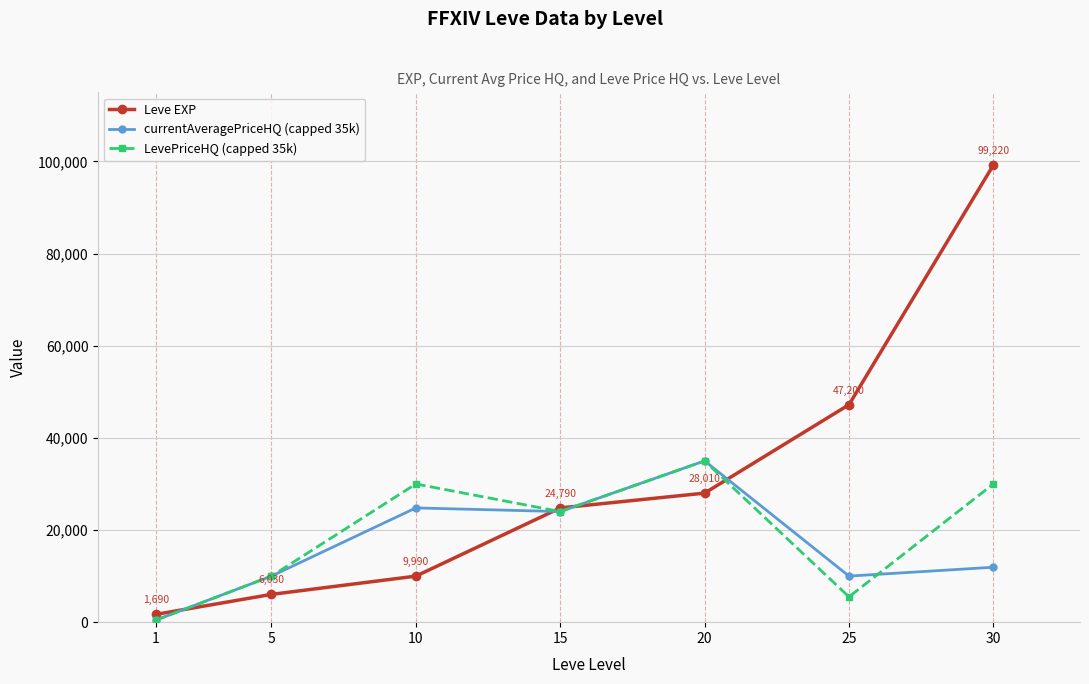

True or false: Leve EXP has more than 0 interior local peaks.

False